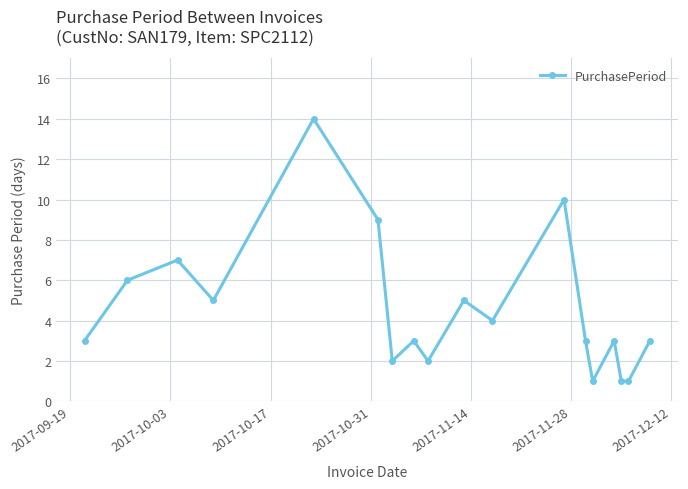

What is the average value?

5